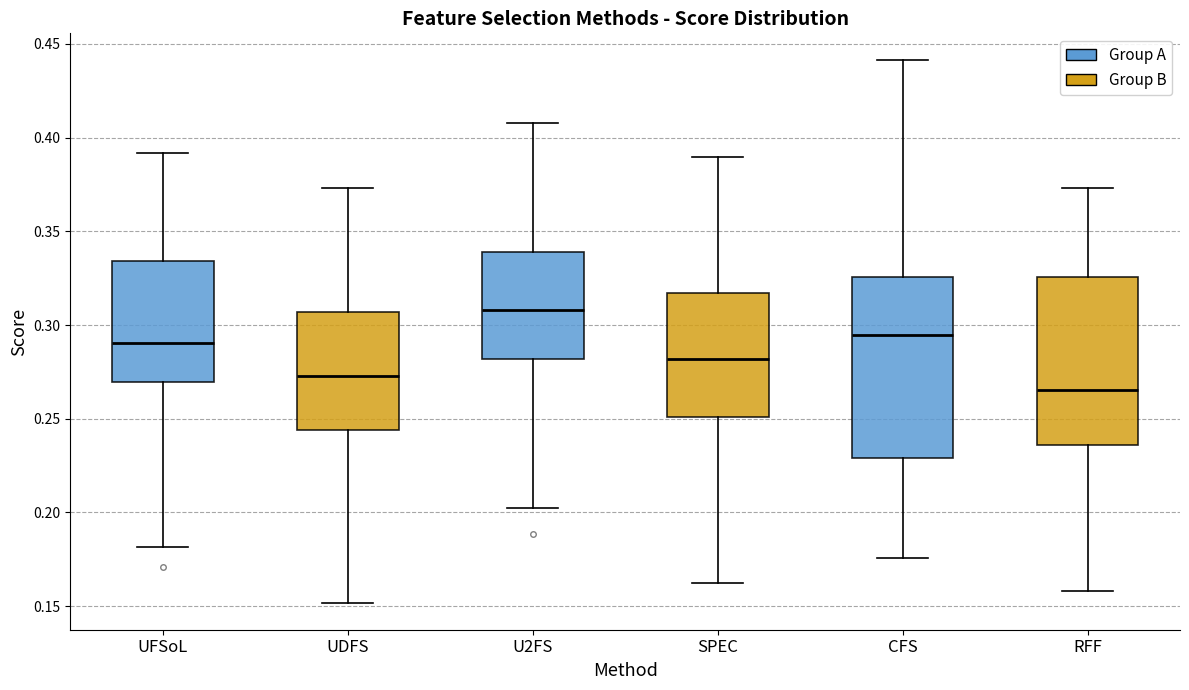

Which box has the highest median line?

U2FS